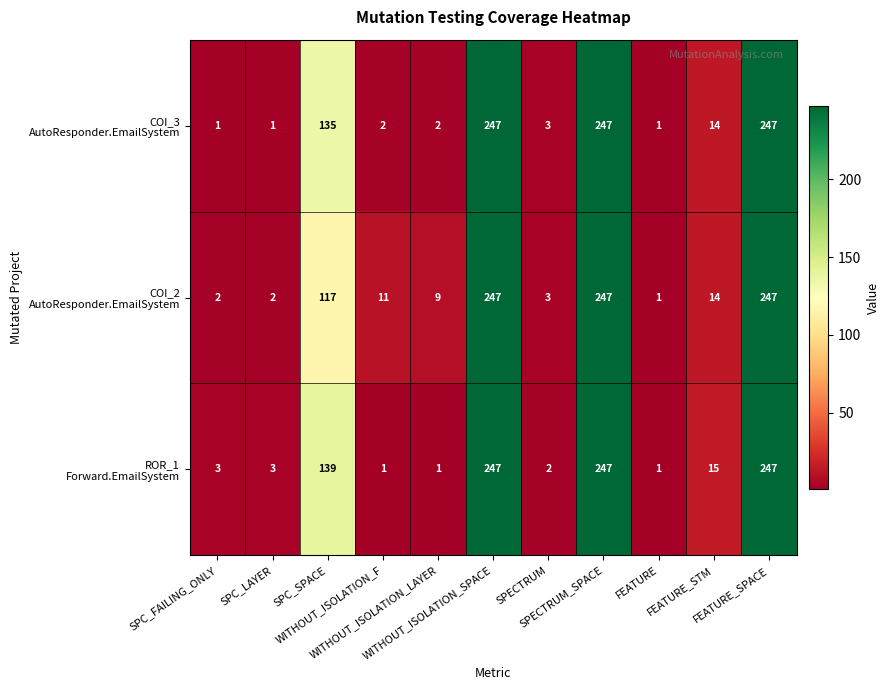

What is the minimum value shown in the chart?

1